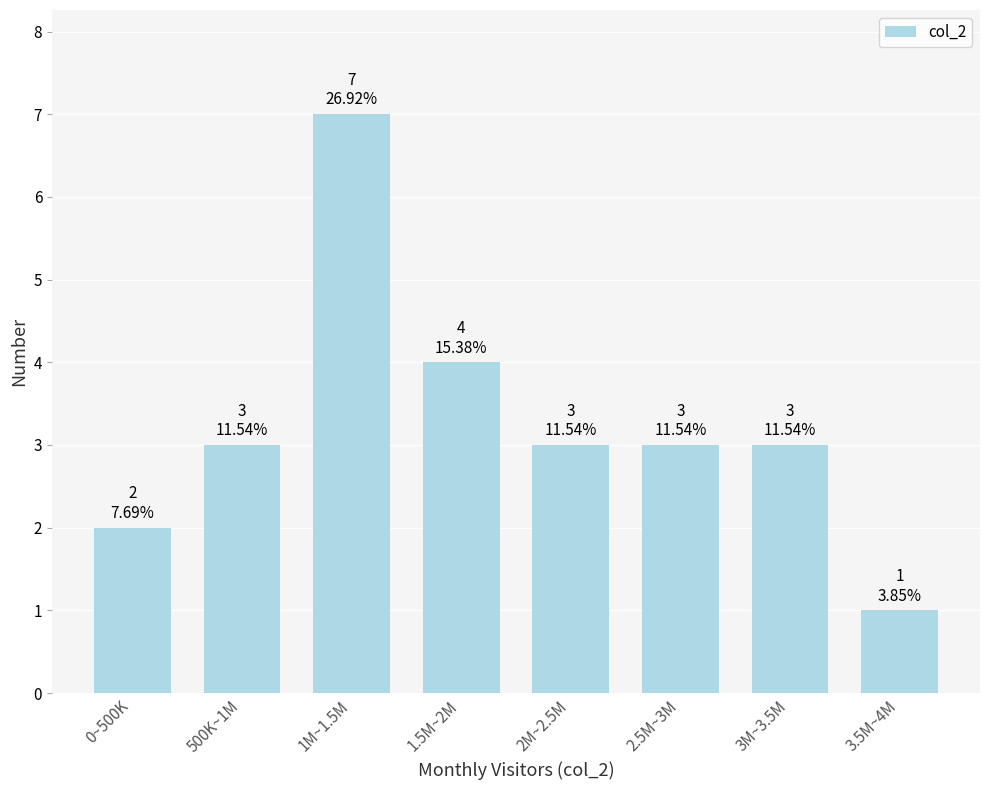

Reading left to right, what are all the values shown in this chart?

2	3	7	4	3	3	3	1